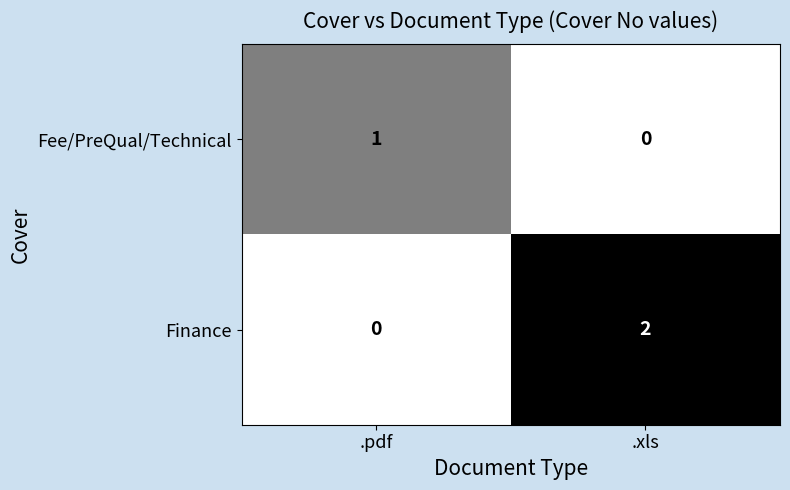

Which series has the largest total across all categories?

Finance